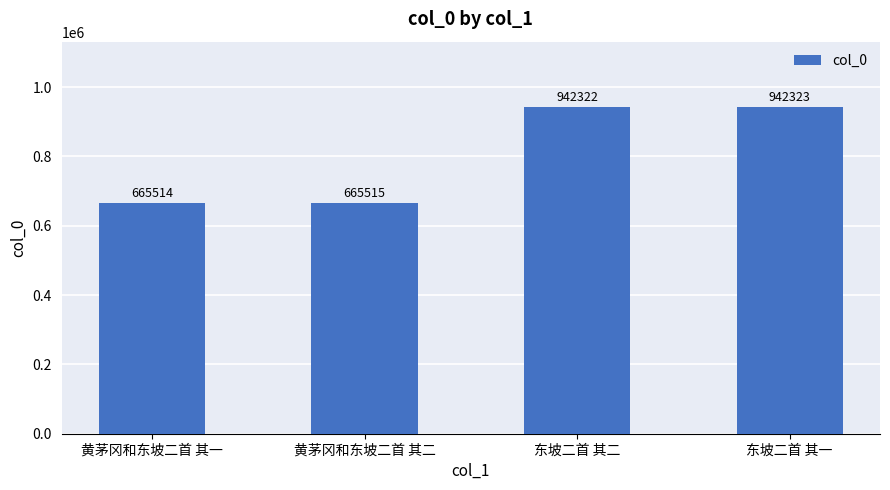

What position from the left is 黄茅冈和东坡二首 其一?

1